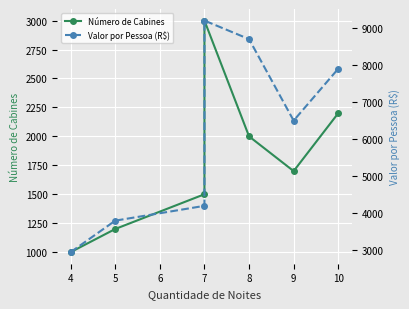

What is the total value across all series at 8?

10700